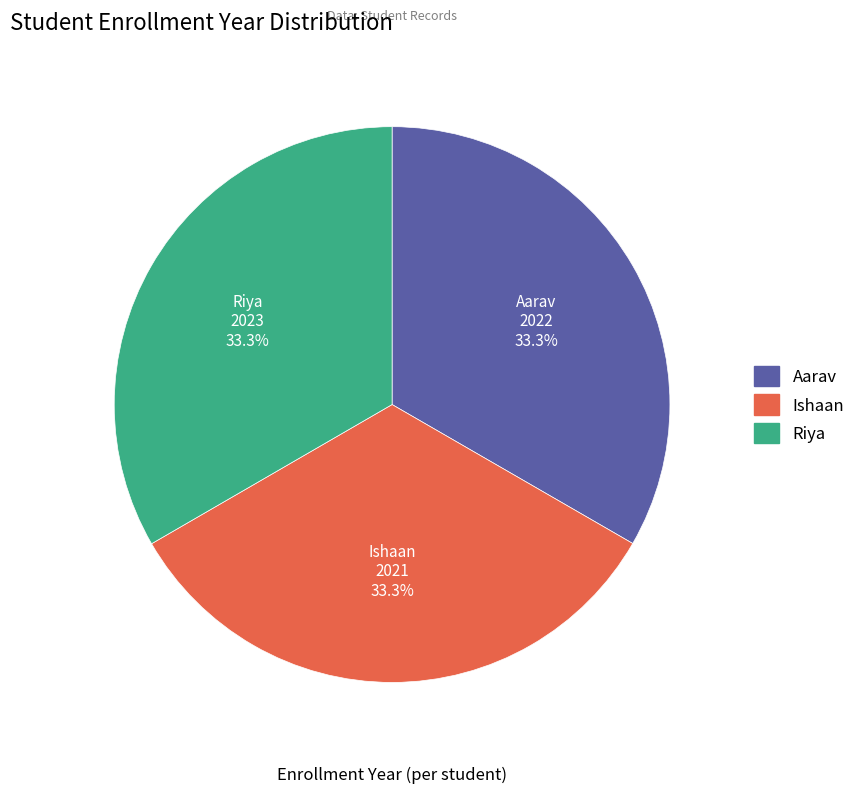

Combined, do Ishaan and Aarav account for over 50%?

Yes